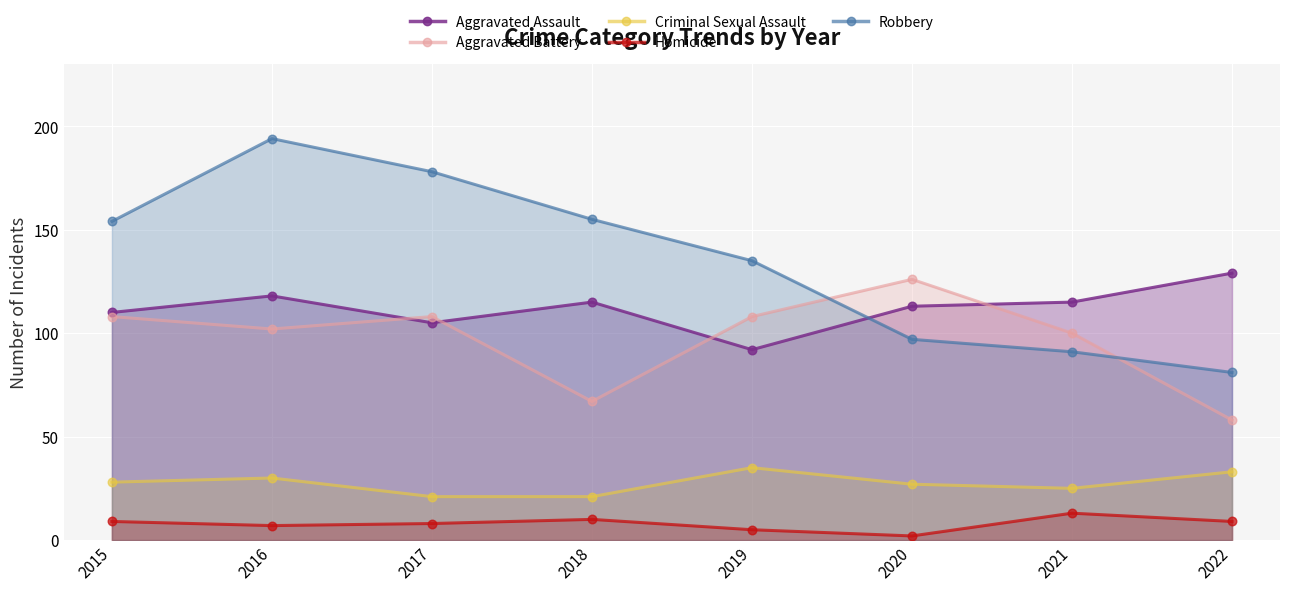

Which series contains the lowest Y value?

Homicide